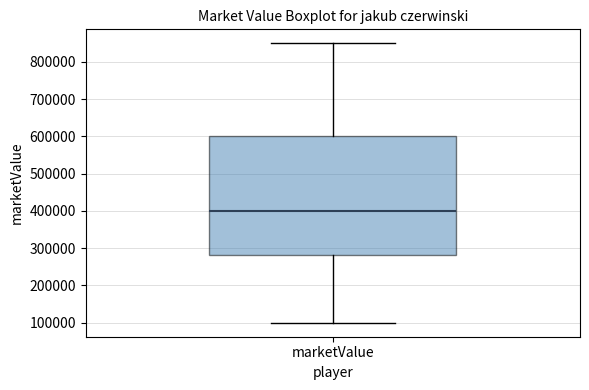

Transcribe this box plot: give where the median line is, the range the box spans, and where the two whiskers end, as read against the y-axis. The values are not printed on the chart, so give them approximately, as read against the axis.

median 400000, box 280000 to 600000, whiskers 100000 to 850000